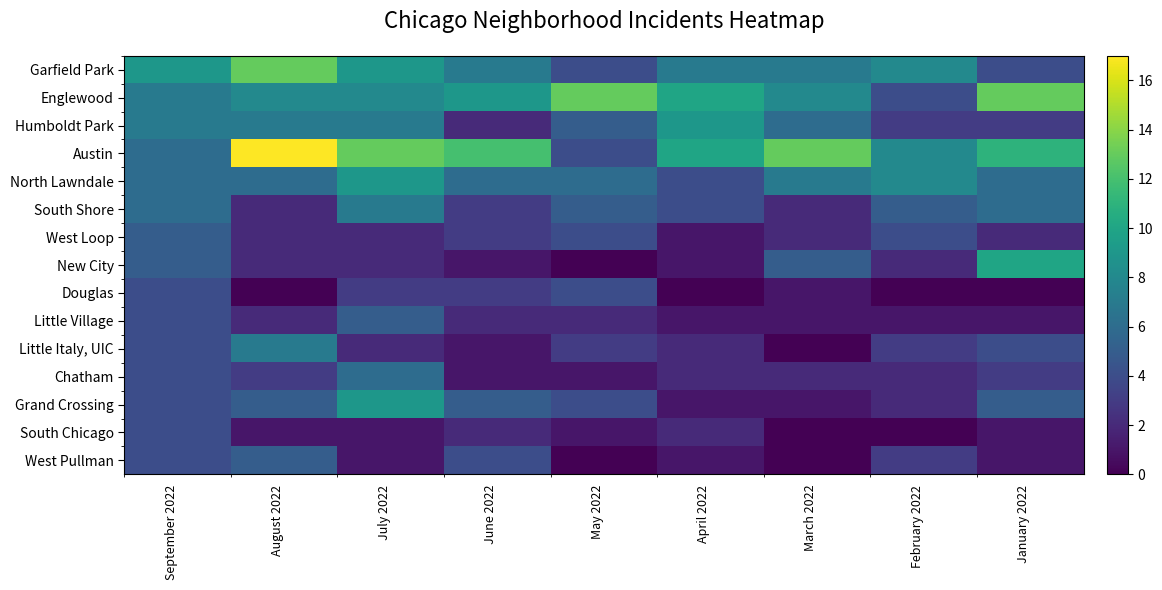

Reading left to right, list all the values displayed in this chart.

Garfield Park: September 2022=9	August 2022=13	July 2022=9	June 2022=7	May 2022=4	April 2022=7	March 2022=7	February 2022=8	January 2022=4
Englewood: September 2022=7	August 2022=8	July 2022=8	June 2022=9	May 2022=13	April 2022=10	March 2022=8	February 2022=4	January 2022=13
Humboldt Park: September 2022=7	August 2022=7	July 2022=7	June 2022=2	May 2022=5	April 2022=9	March 2022=6	February 2022=3	January 2022=3
Austin: September 2022=6	August 2022=17	July 2022=13	June 2022=12	May 2022=4	April 2022=10	March 2022=13	February 2022=8	January 2022=11
North Lawndale: September 2022=6	August 2022=6	July 2022=9	June 2022=6	May 2022=6	April 2022=4	March 2022=7	February 2022=8	January 2022=6
South Shore: September 2022=6	August 2022=2	July 2022=7	June 2022=3	May 2022=5	April 2022=4	March 2022=2	February 2022=5	January 2022=6
West Loop: September 2022=5	August 2022=2	July 2022=2	June 2022=3	May 2022=4	April 2022=1	March 2022=2	February 2022=4	January 2022=2
New City: September 2022=5	August 2022=2	July 2022=2	June 2022=1	May 2022=0	April 2022=1	March 2022=5	February 2022=2	January 2022=10
Douglas: September 2022=4	August 2022=0	July 2022=3	June 2022=3	May 2022=4	April 2022=0	March 2022=1	February 2022=0	January 2022=0
Little Village: September 2022=4	August 2022=2	July 2022=5	June 2022=2	May 2022=2	April 2022=1	March 2022=1	February 2022=1	January 2022=1
Little Italy, UIC: September 2022=4	August 2022=7	July 2022=2	June 2022=1	May 2022=3	April 2022=2	March 2022=0	February 2022=3	January 2022=4
Chatham: September 2022=4	August 2022=3	July 2022=6	June 2022=1	May 2022=1	April 2022=2	March 2022=2	February 2022=2	January 2022=3
Grand Crossing: September 2022=4	August 2022=5	July 2022=9	June 2022=5	May 2022=4	April 2022=1	March 2022=1	February 2022=2	January 2022=5
South Chicago: September 2022=4	August 2022=1	July 2022=1	June 2022=2	May 2022=1	April 2022=2	March 2022=0	February 2022=0	January 2022=1
West Pullman: September 2022=4	August 2022=5	July 2022=1	June 2022=4	May 2022=0	April 2022=1	March 2022=0	February 2022=3	January 2022=1